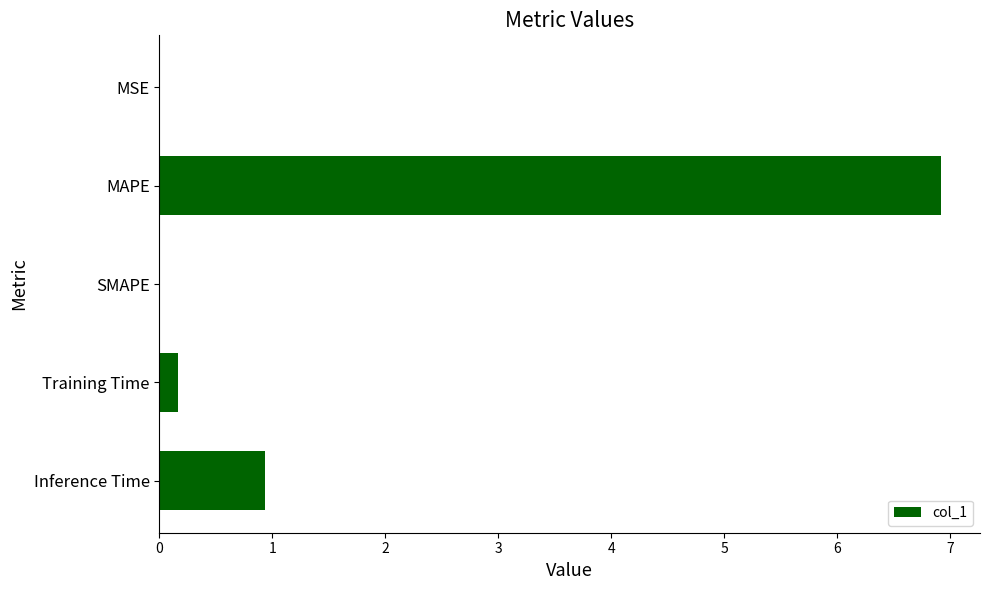

At which label is the value closest to 3?

Inference Time